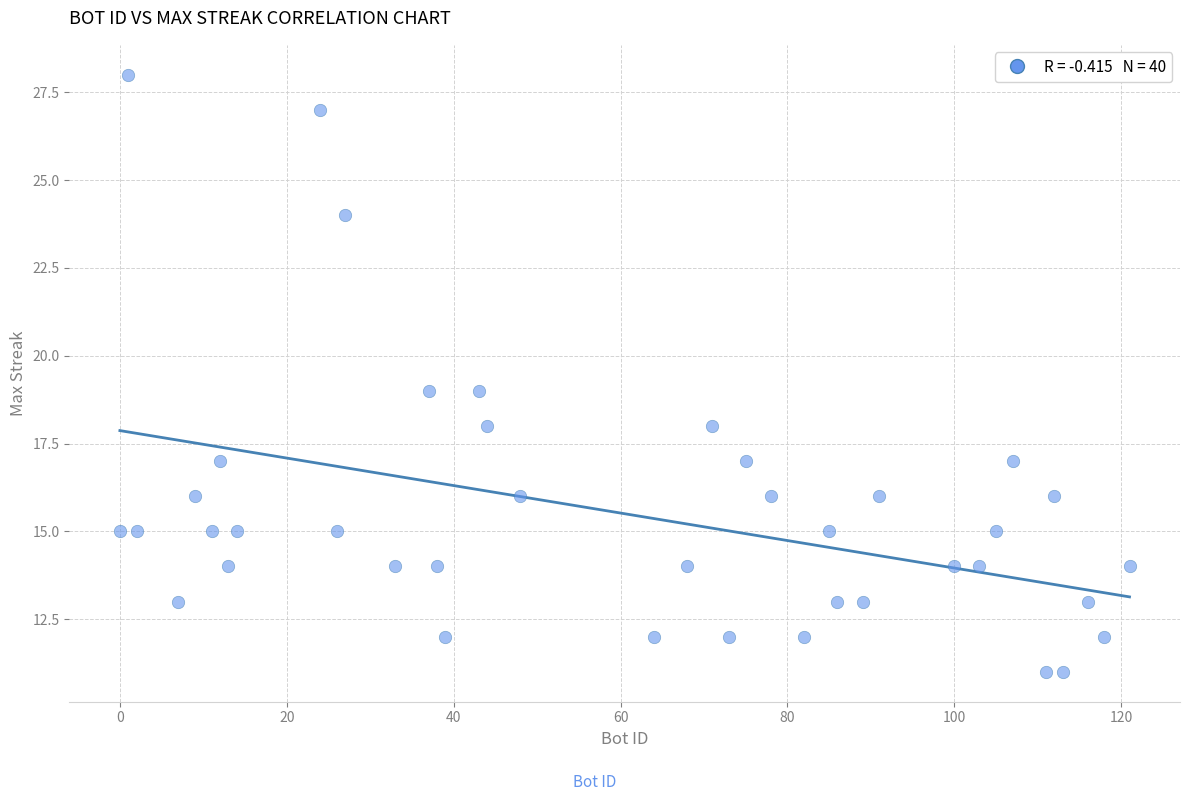

What is the range of X values (max minus min)?

121